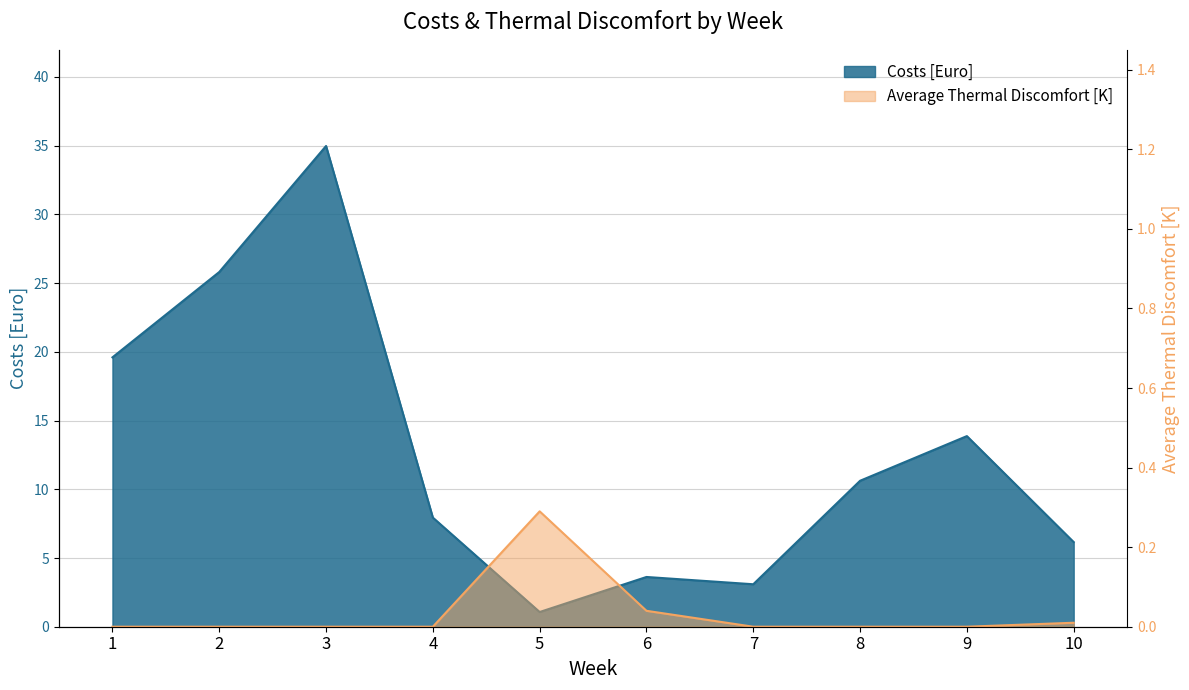

Is it true that Average Thermal Discomfort [K] equals 0.1 at 8?

False